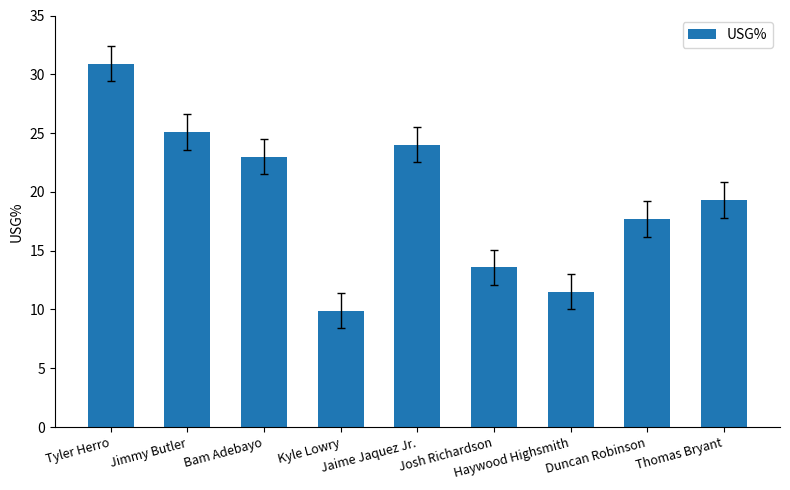

What is the change in value from Tyler Herro to Josh Richardson?

-17.3